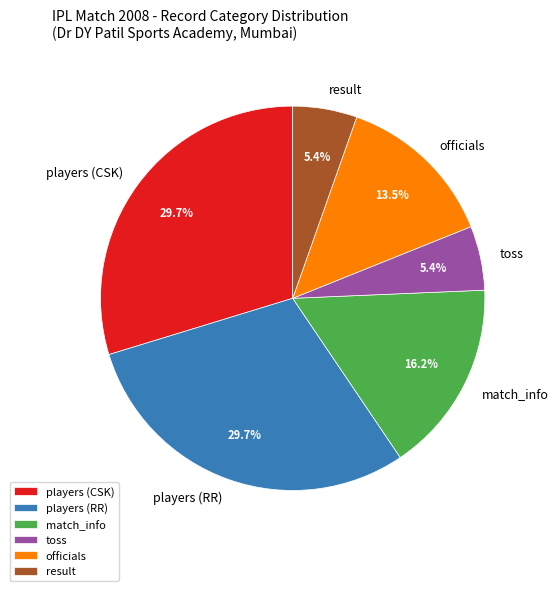

How many segments does this pie chart have?

6